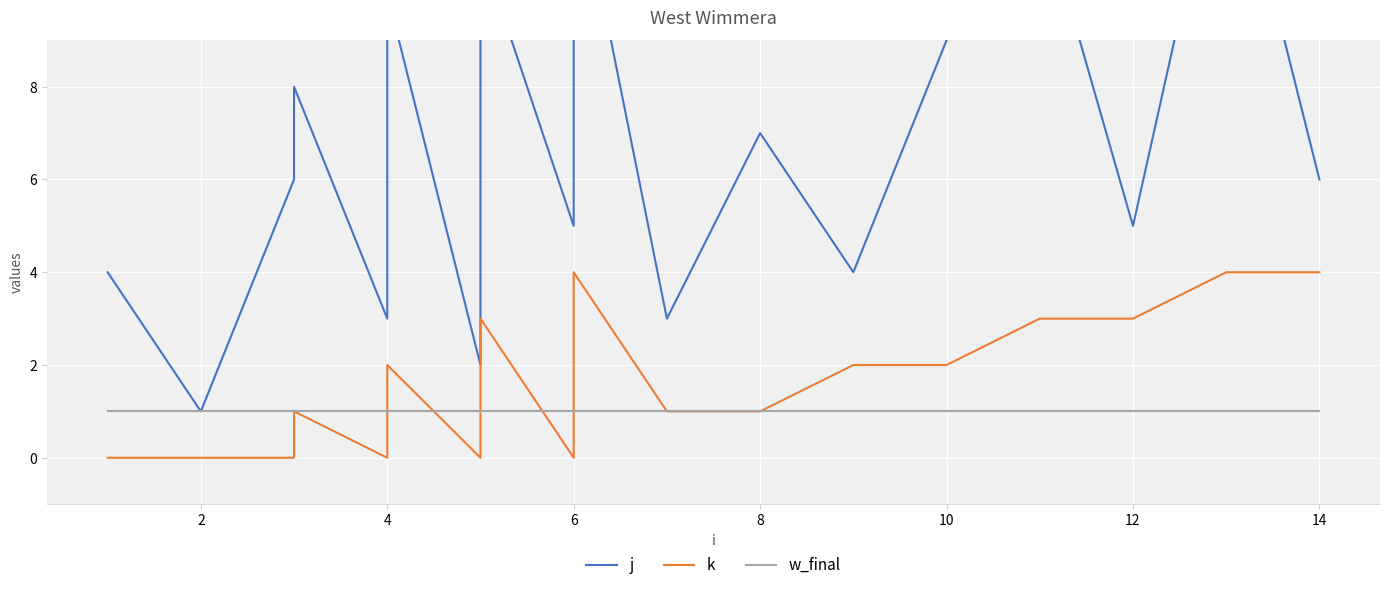

How many data points in k are above 2?

6